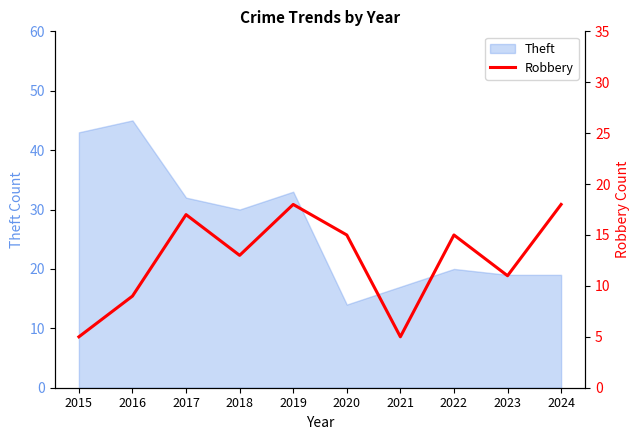

True or false: Theft has a value of 11 at 2017.

False